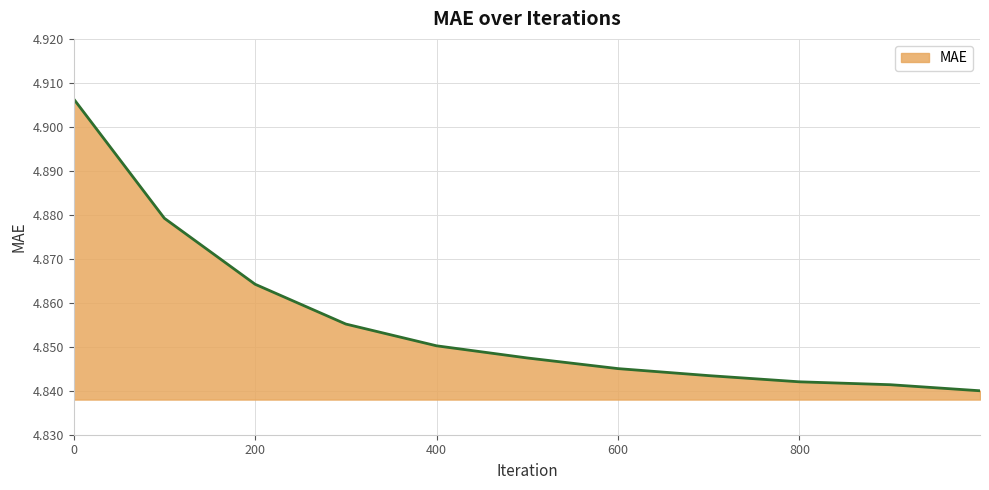

Count the values in the range 4 to 5.

11